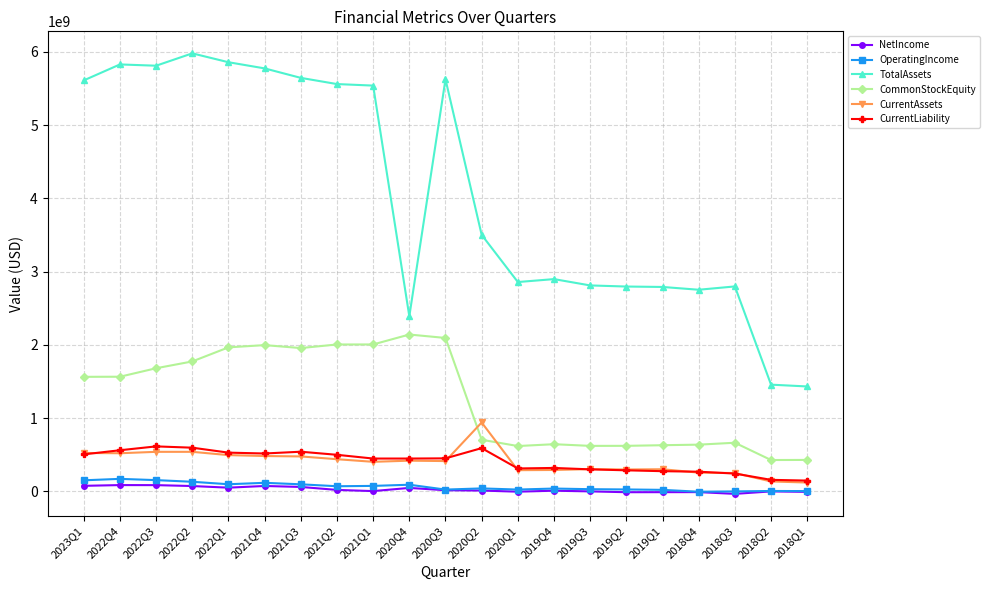

What is the difference between the maximum and second lowest values in the OperatingIncome series?

170997000